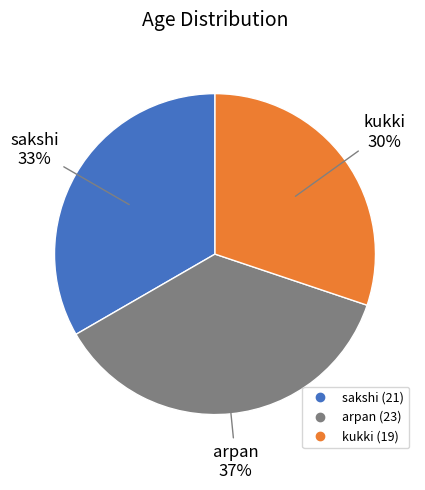

To the nearest percent, what is the combined percentage of sakshi and arpan?

70%